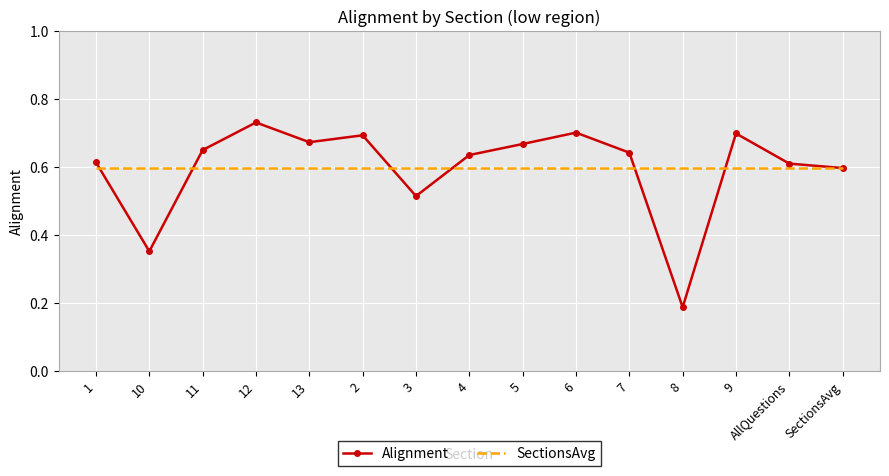

What position from the right is SectionsAvg?

1